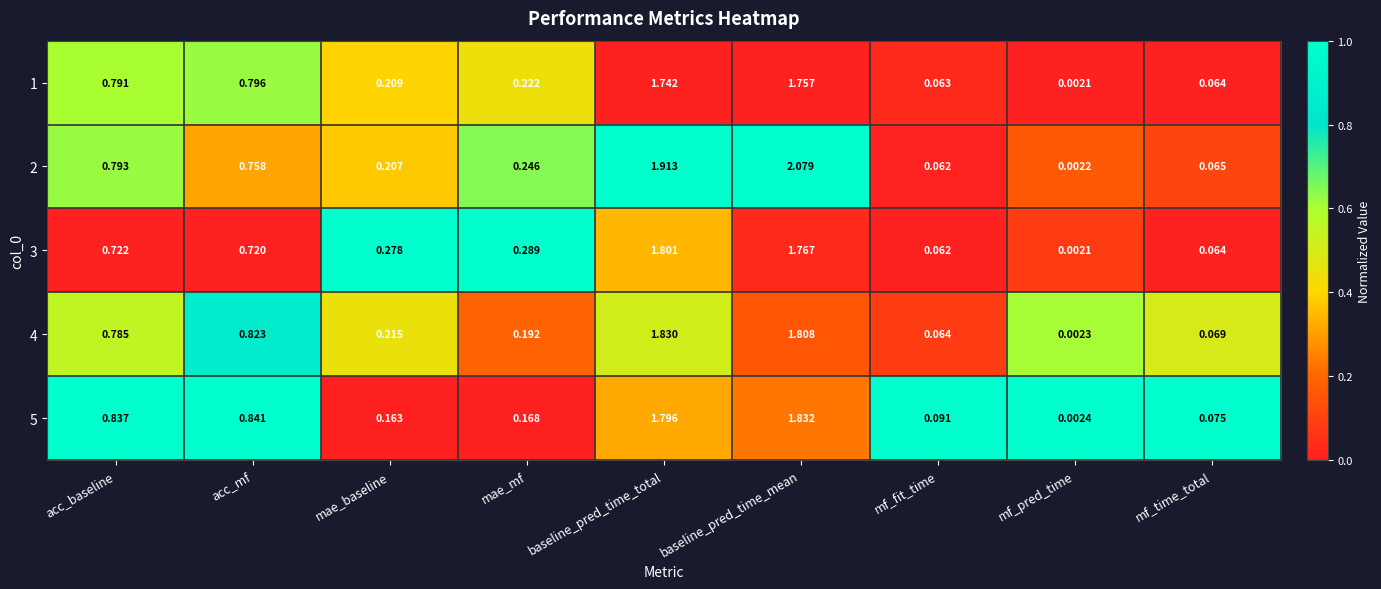

Rank the categories by 4 value from lowest to highest.

mf_pred_time, mf_fit_time, mf_time_total, mae_mf, mae_baseline, acc_baseline, acc_mf, baseline_pred_time_mean, baseline_pred_time_total